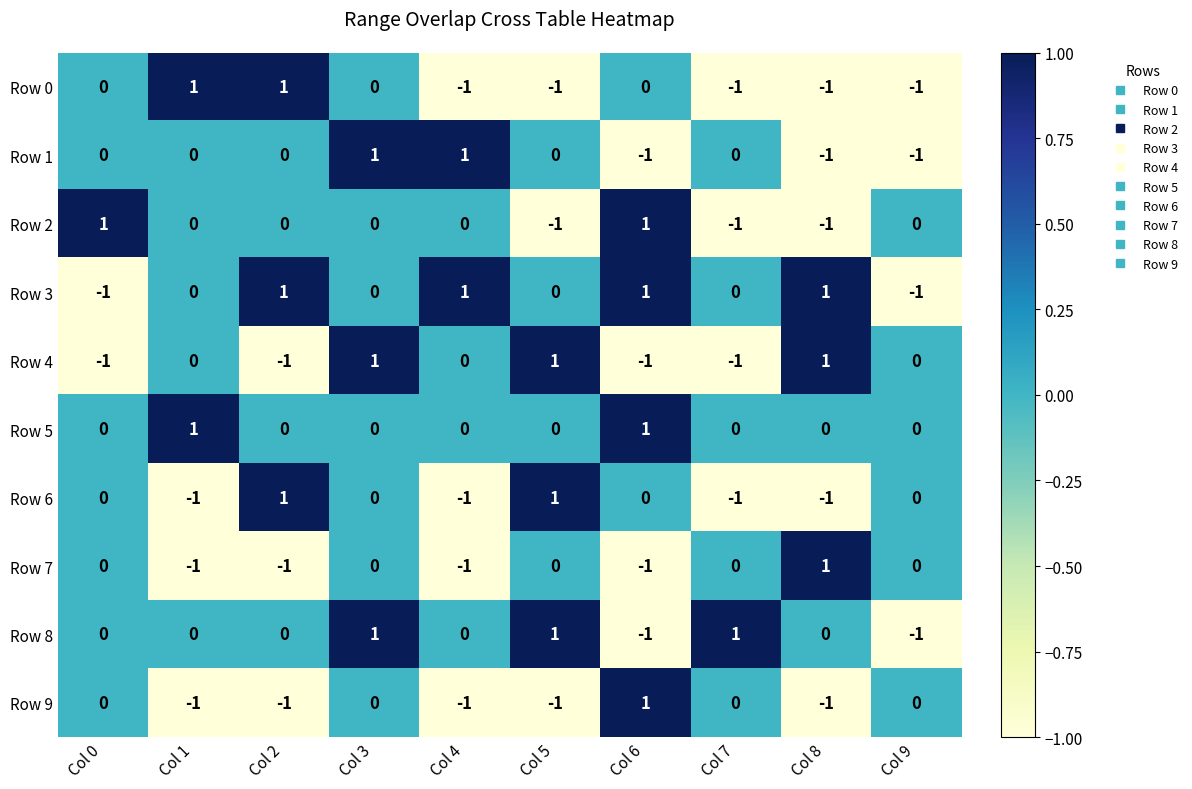

Count the Row 2 values in the range -1 to 0.

8